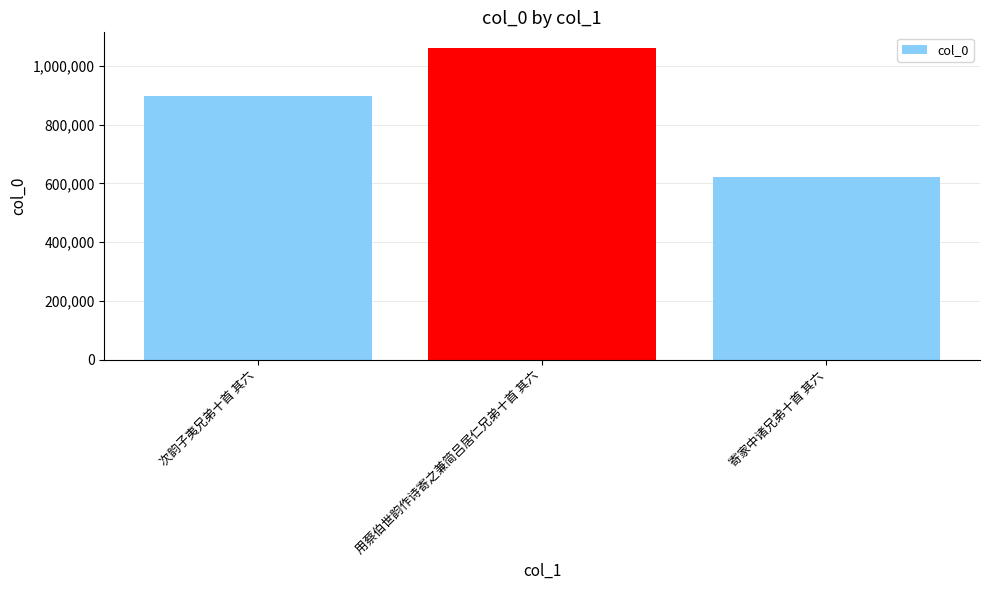

What is the difference between the values at 次韵子夷兄弟十首 其六 and 用蔡伯世韵作诗寄之兼简吕居仁兄弟十首 其六?

163411